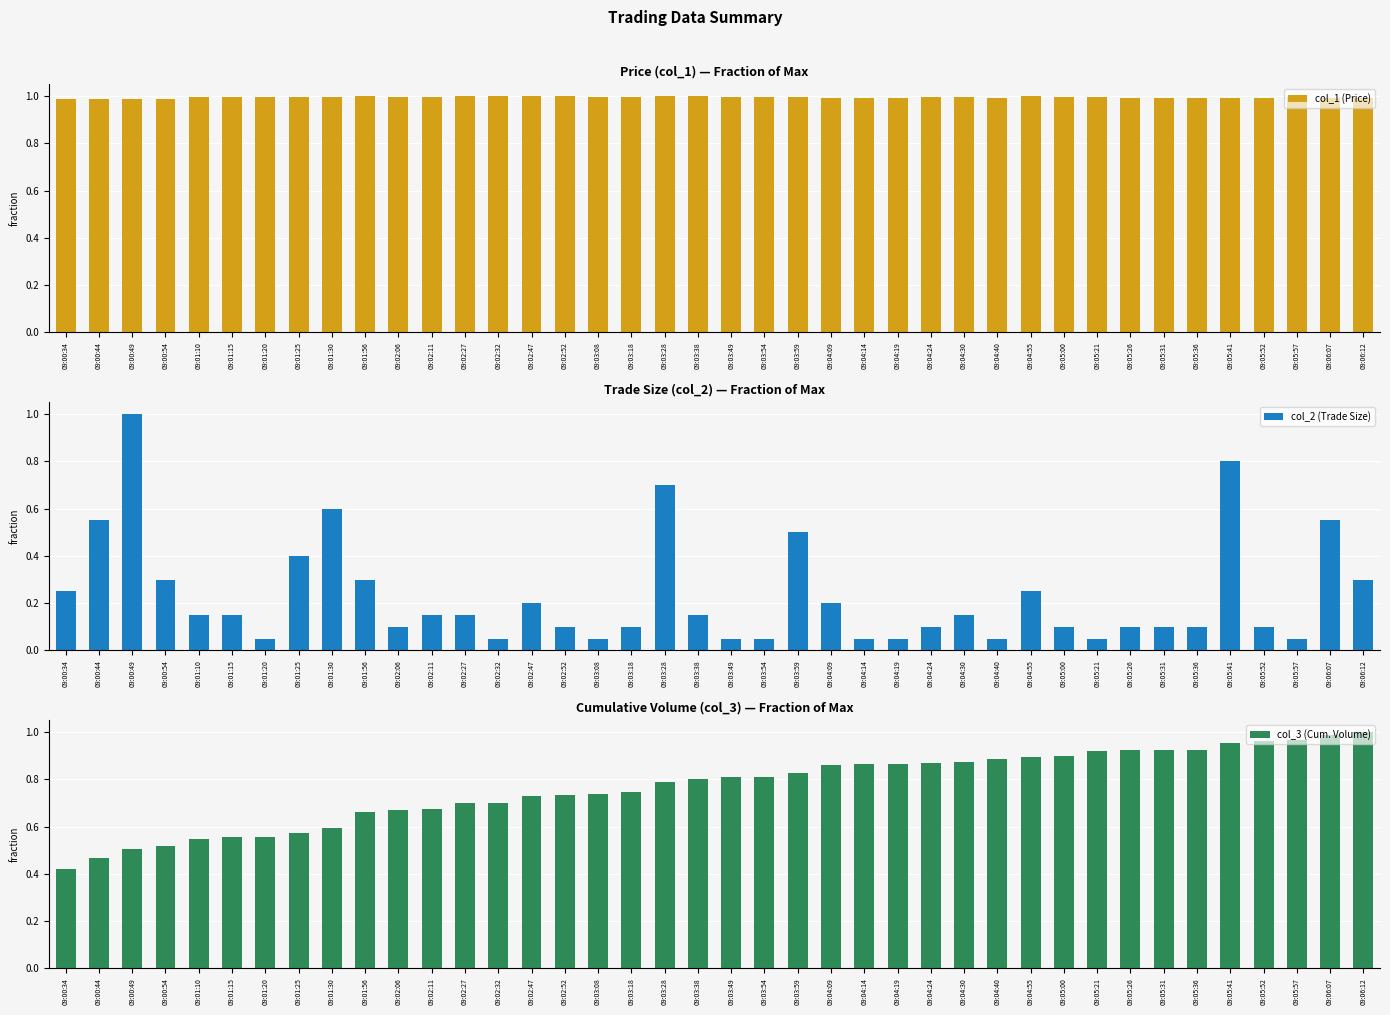

At which label does col_1 (Price) reach its peak?

09:01:56